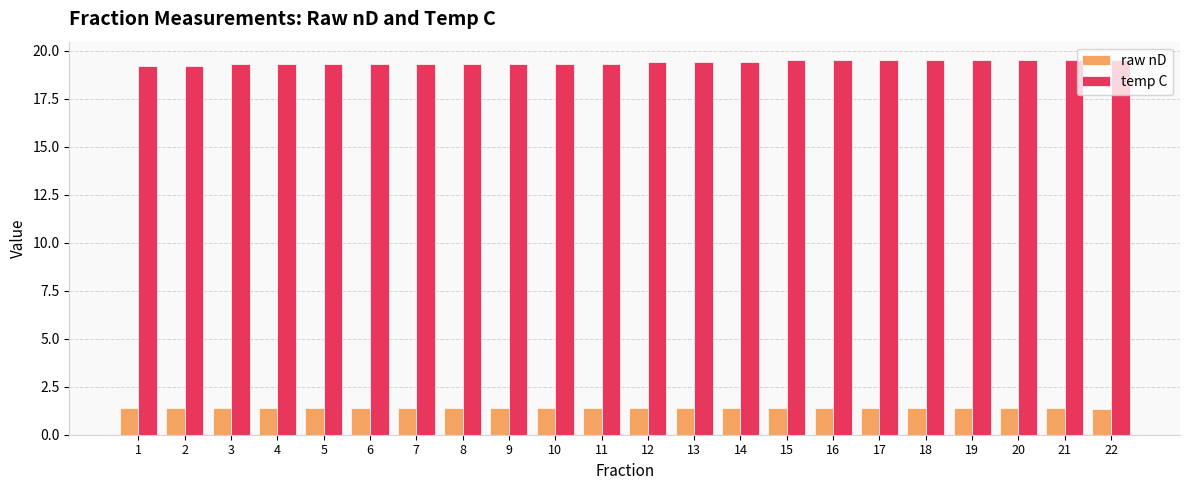

What are all the series names shown in the legend?

raw nD, temp C